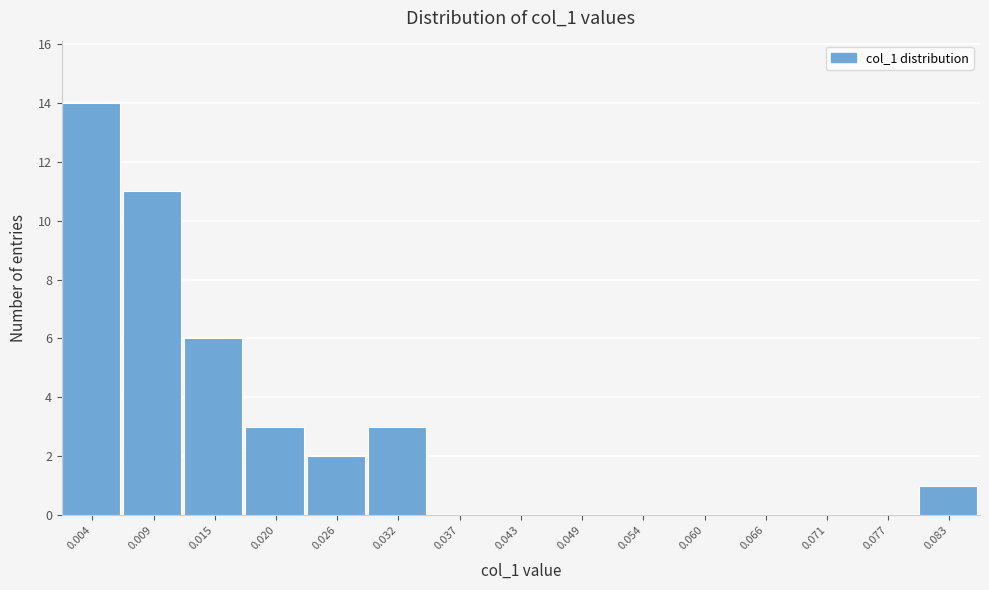

Reading left to right, transcribe this chart: for each bar, give the range it covers on the x-axis and its height. Neither the bar edges nor the heights are printed on the chart, so give them approximately, as read against the axes.

0.001 to 0.006: 14
0.006 to 0.012: 11
0.012 to 0.018: 6
0.018 to 0.023: 3
0.023 to 0.029: 2
0.029 to 0.035: 3
0.035 to 0.040: 0
0.040 to 0.046: 0
0.046 to 0.052: 0
0.052 to 0.057: 0
0.057 to 0.063: 0
0.063 to 0.069: 0
0.069 to 0.074: 0
0.074 to 0.080: 0
0.080 to 0.086: 1